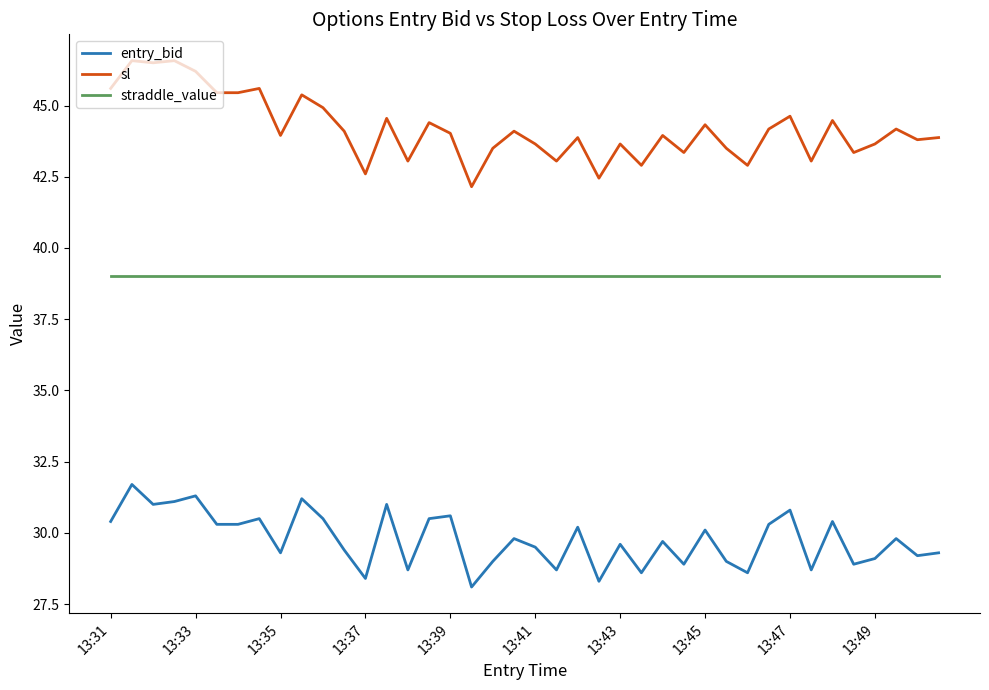

List the series in order of their overall mean, highest first.

sl, straddle_value, entry_bid